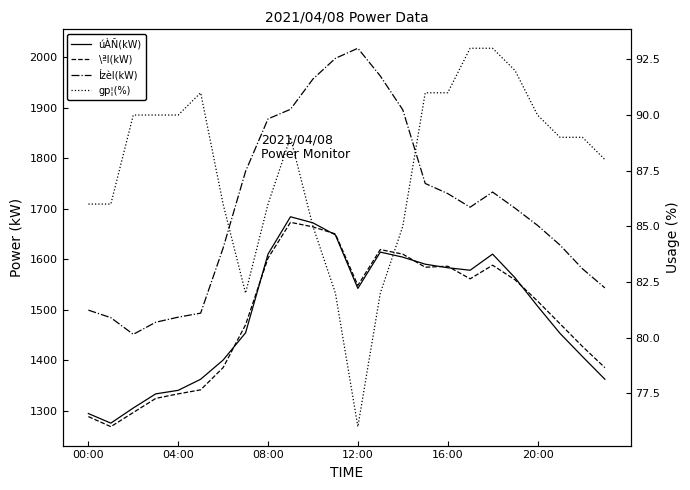

What is the difference between the second highest and minimum values in the úÀÑ(kW) series?

397